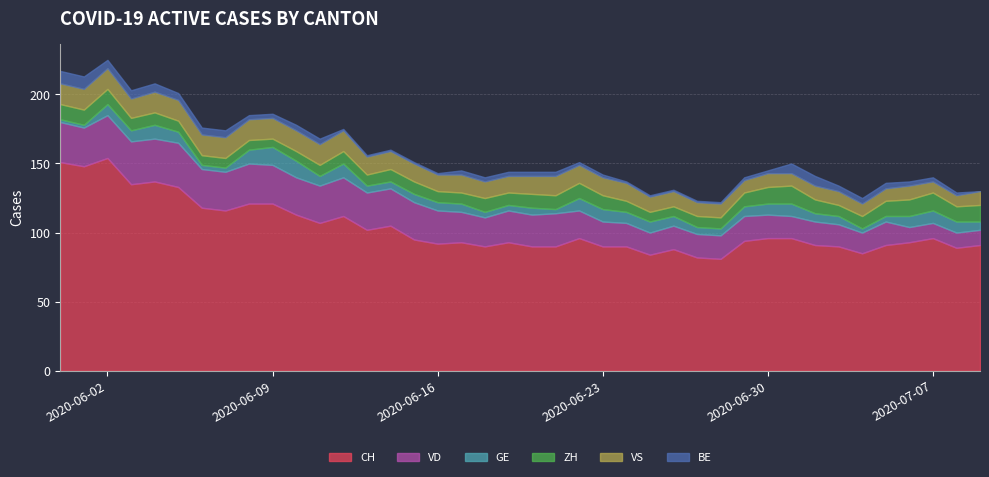

What position from the right is 2020-06-17?

23